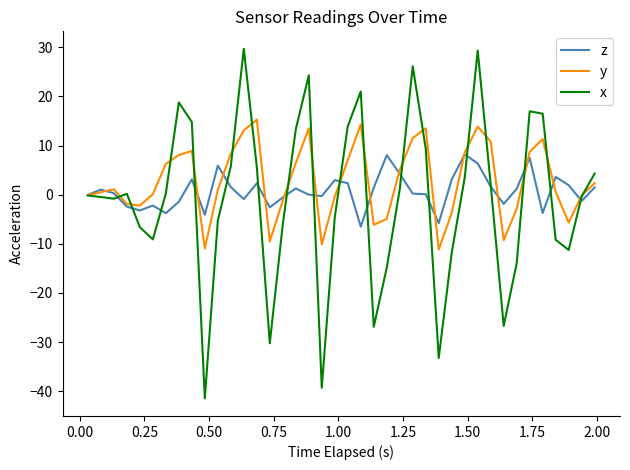

Which series has the largest total across all categories?

y